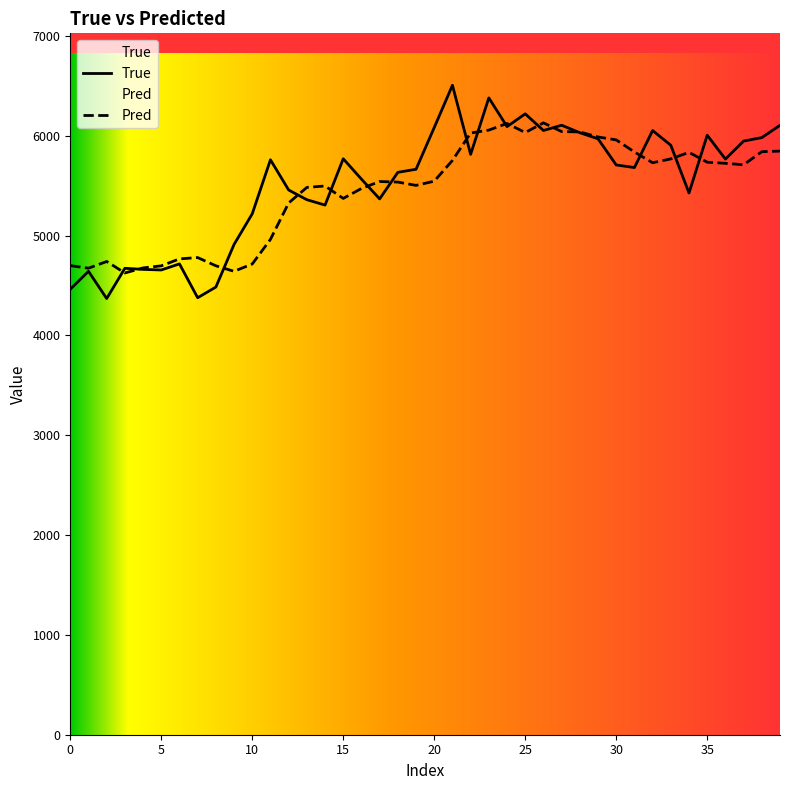

Is it true that Pred equals 1992.3 at 11?

False